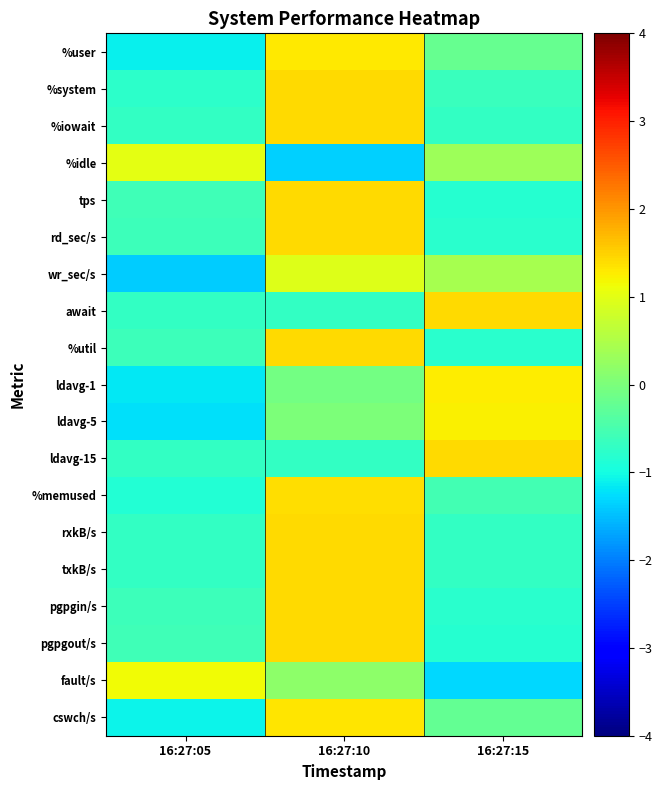

Between 16:27:05 and 16:27:15, which series saw the biggest shift?

ldavg-5